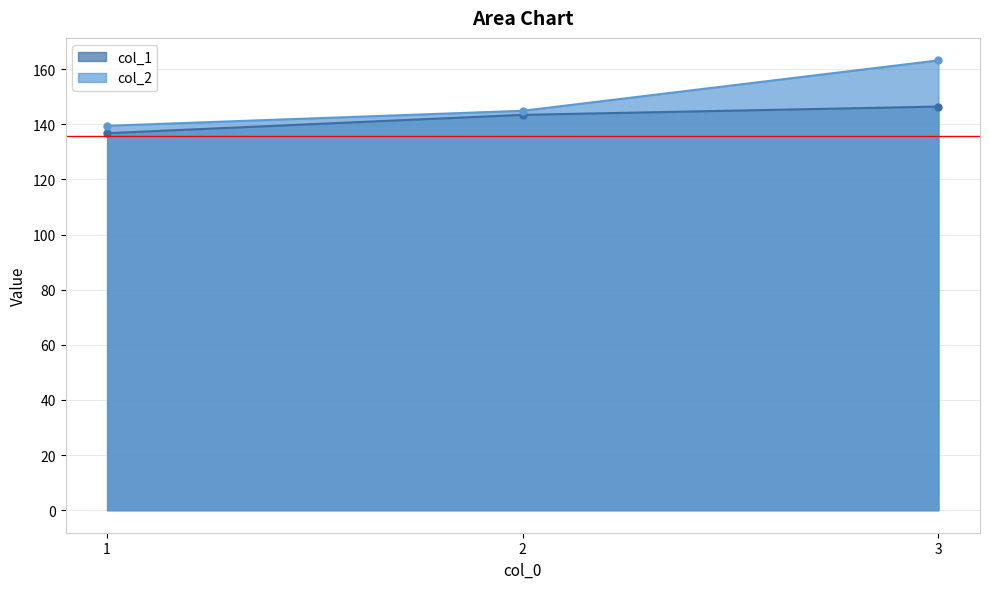

Rank the series by their maximum value, from lowest to highest.

col_1, col_2